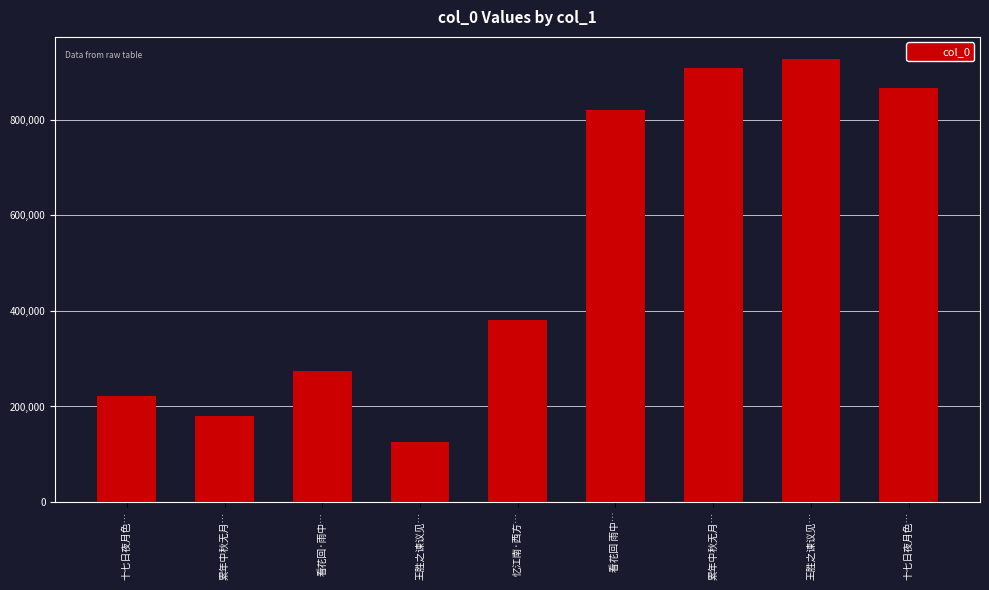

How many series are shown in this chart?

1